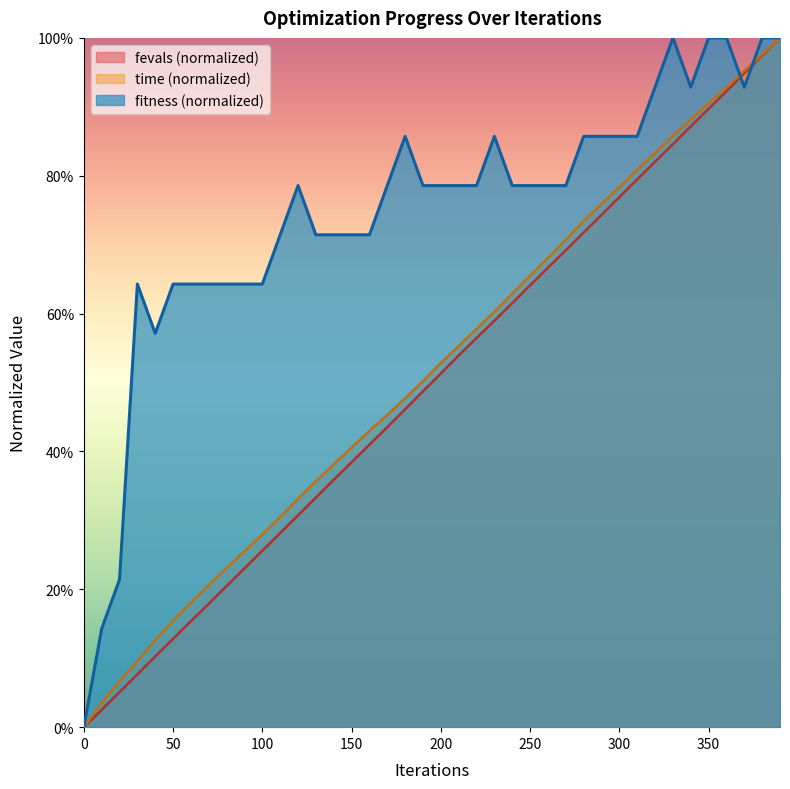

The fitness series shows 1.4 at 180. True or false?

False